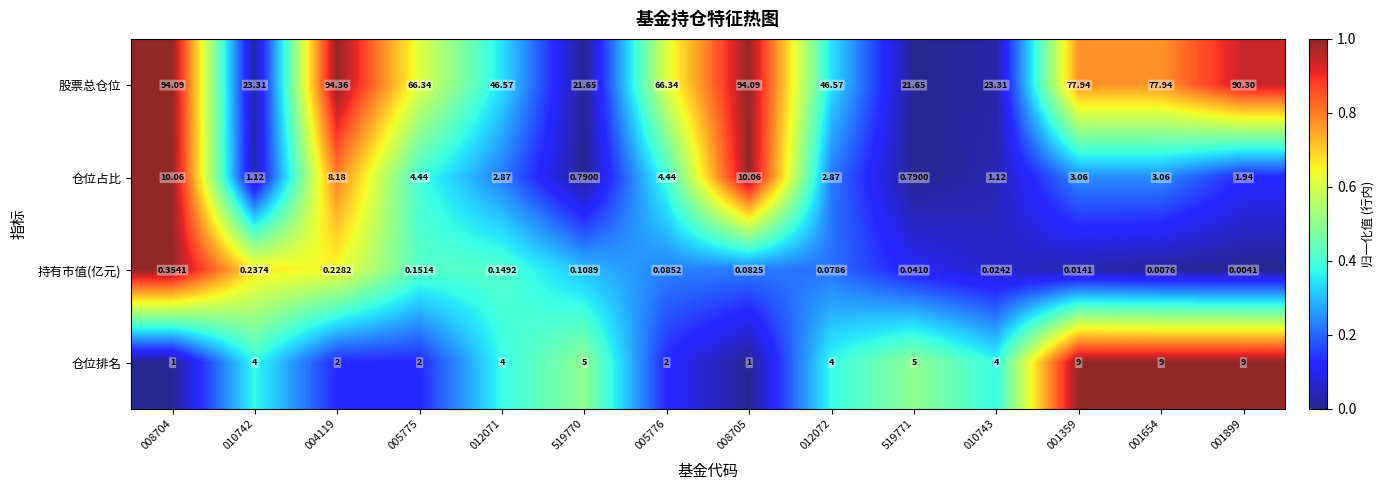

Which series has the largest total across all categories?

股票总仓位